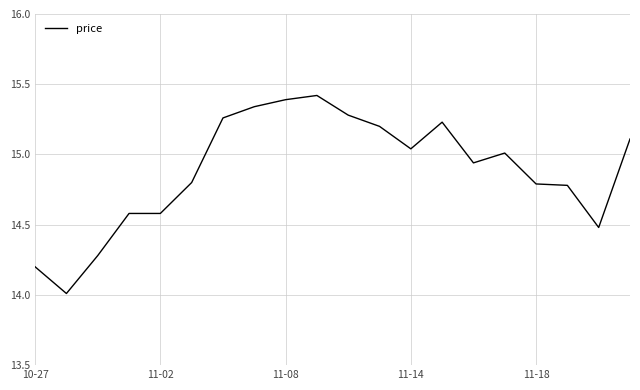

How many distinct data groups are displayed?

1